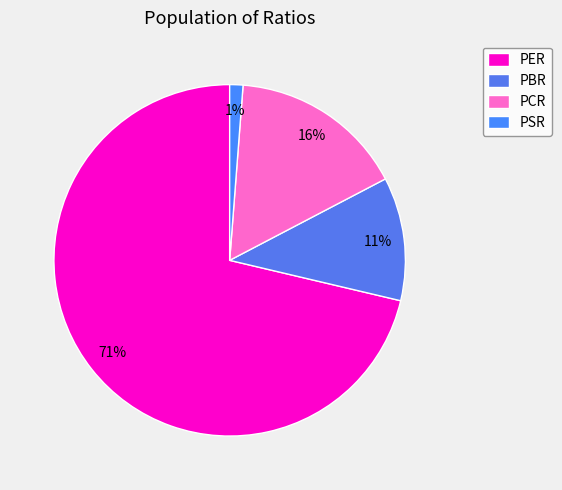

What is the total percentage of PER and PCR?

87.4%